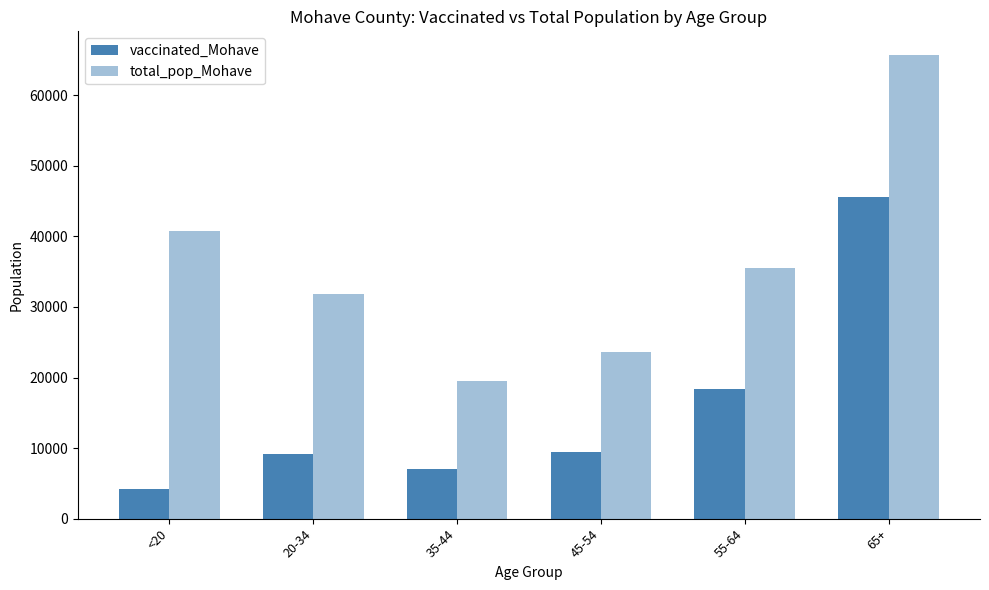

At which label is total_pop_Mohave closest to 42665?

<20